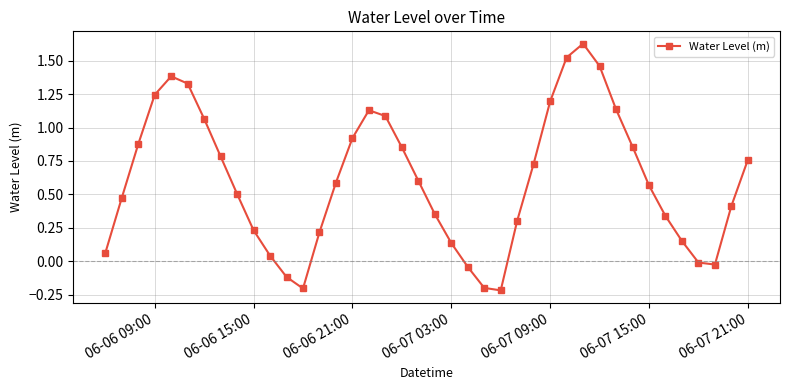

What is the difference between the maximum and second lowest values?

1.8